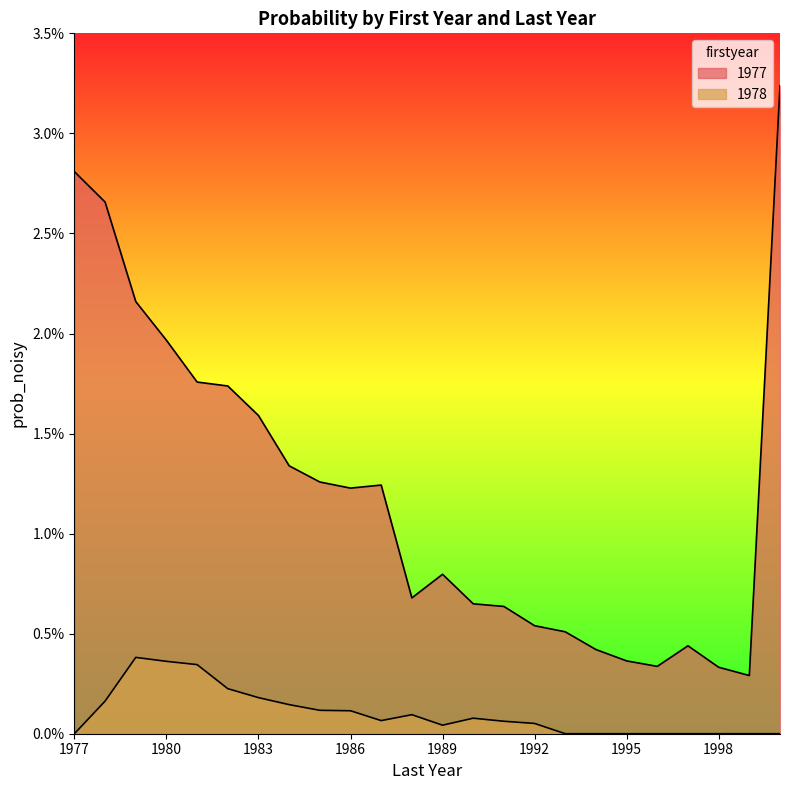

List the labels in order of 1978 value, smallest first.

1977, 1993, 1994, 1995, 1996, 1997, 1998, 1999, 2000, 1989, 1992, 1991, 1987, 1990, 1988, 1986, 1985, 1984, 1978, 1983, 1982, 1981, 1980, 1979